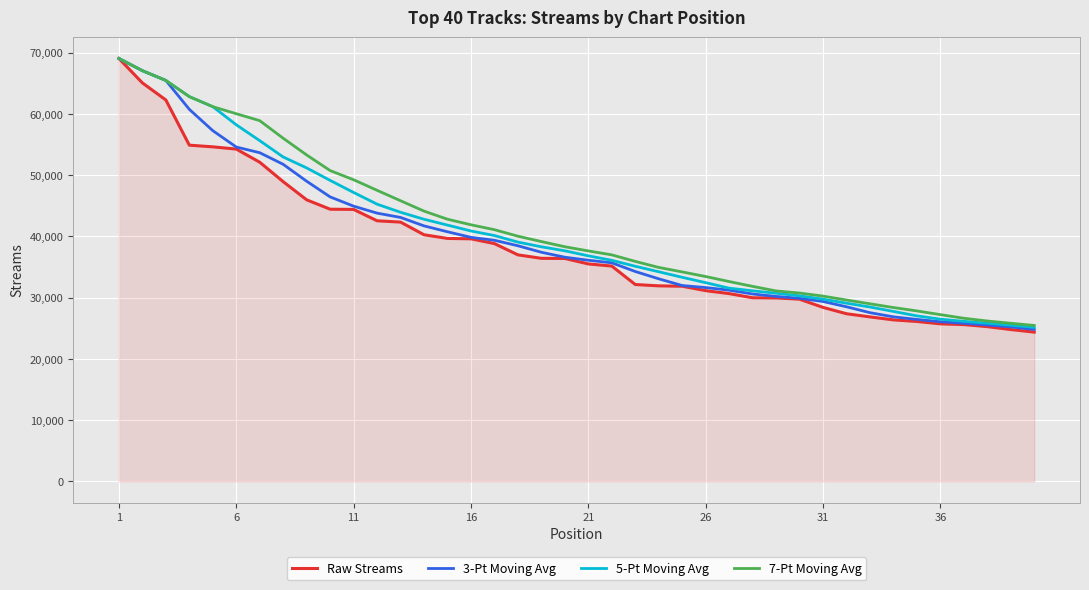

What is the minimum value shown in the chart?

24379.0